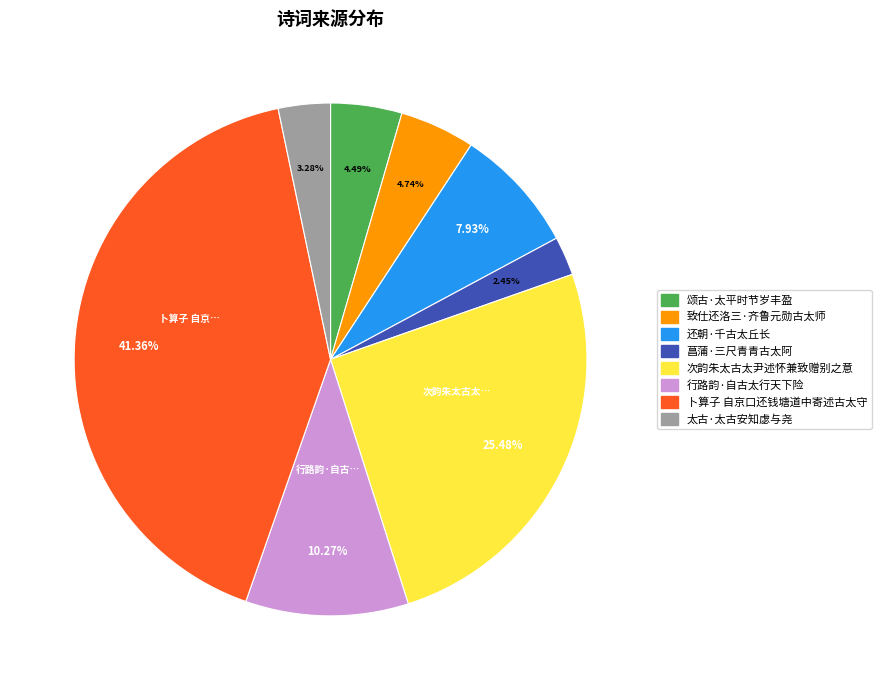

How many segments does this pie chart have?

8